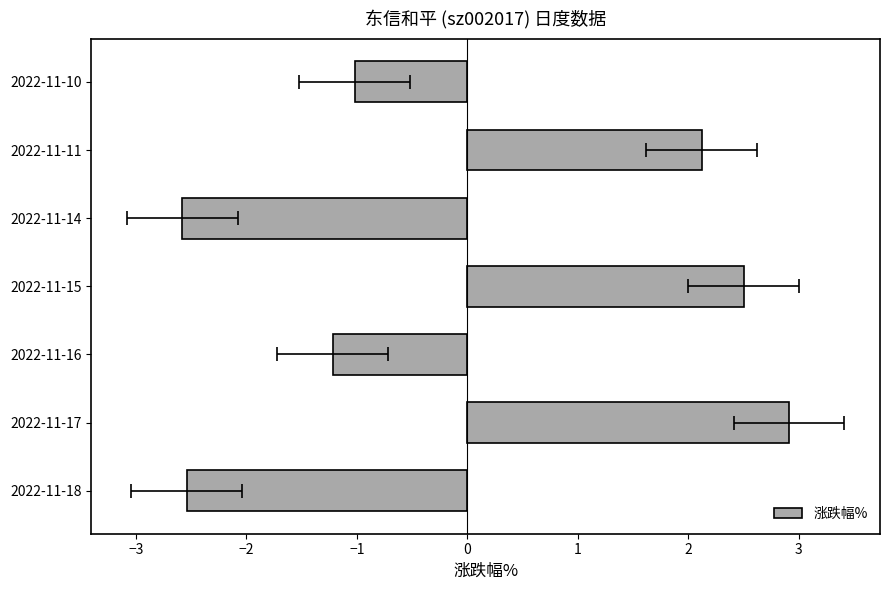

Does the chart contain any negative values?

Yes